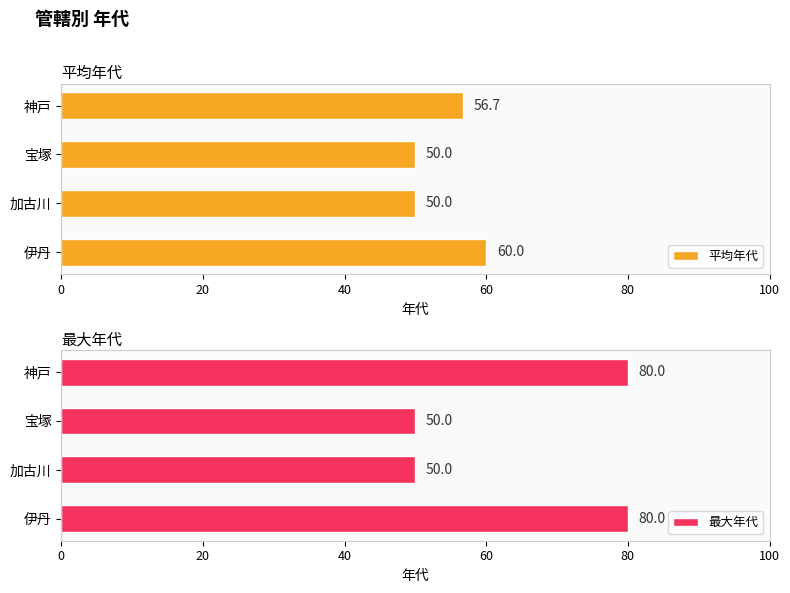

List the series in order of their overall mean, highest first.

最大年代, 平均年代